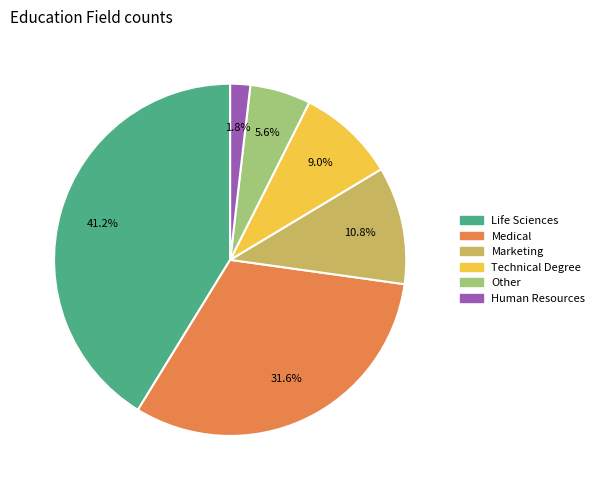

To the nearest percent, what is the difference between the largest and smallest slice percentages?

39%